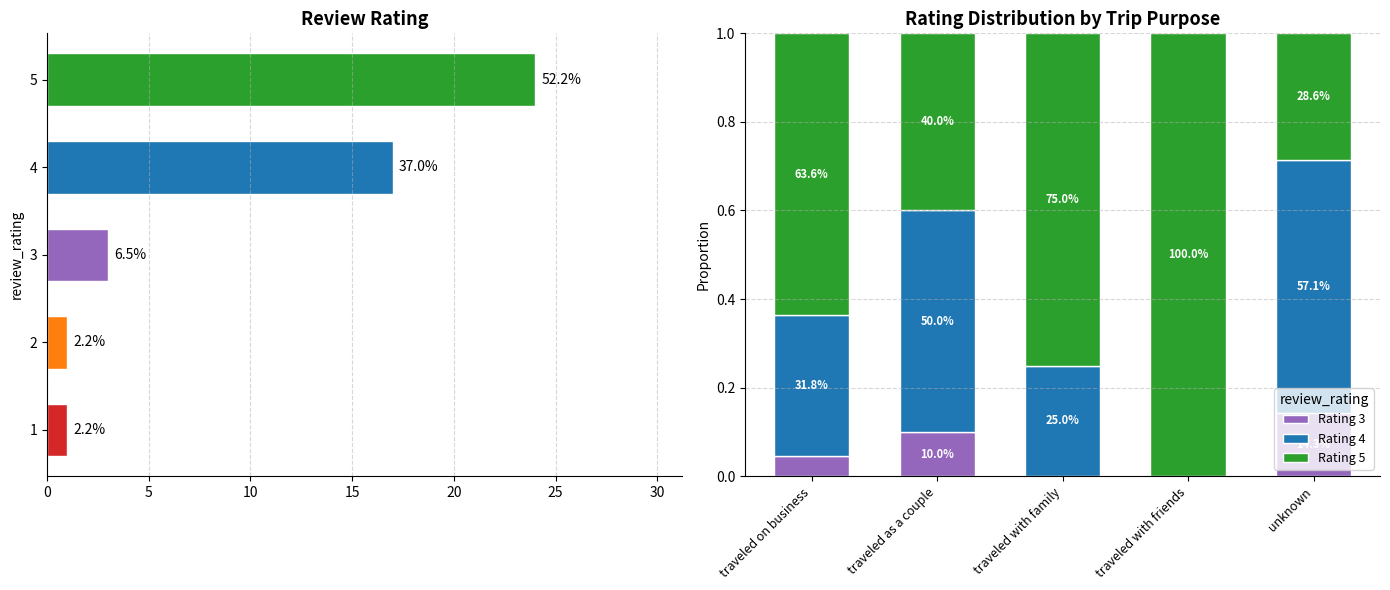

What is the value of the Rating 4 bar at the 3rd from the left?

0.2